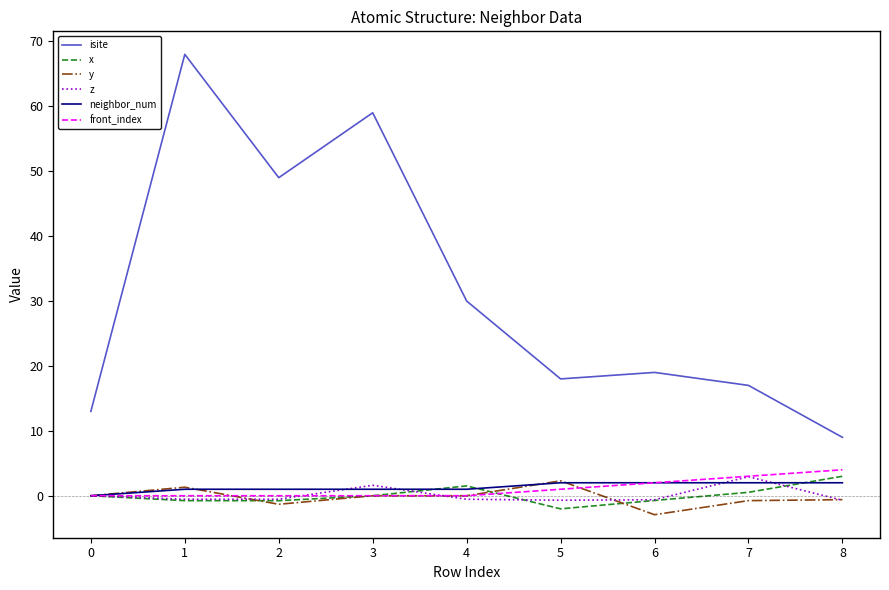

The value of isite at 7 is 22.5. True or false?

False